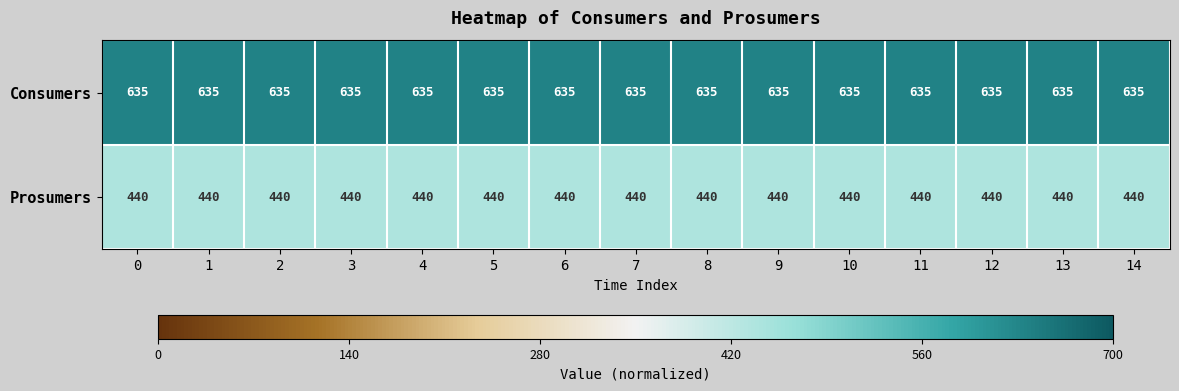

What is the difference between the highest and lowest values at 14?

195